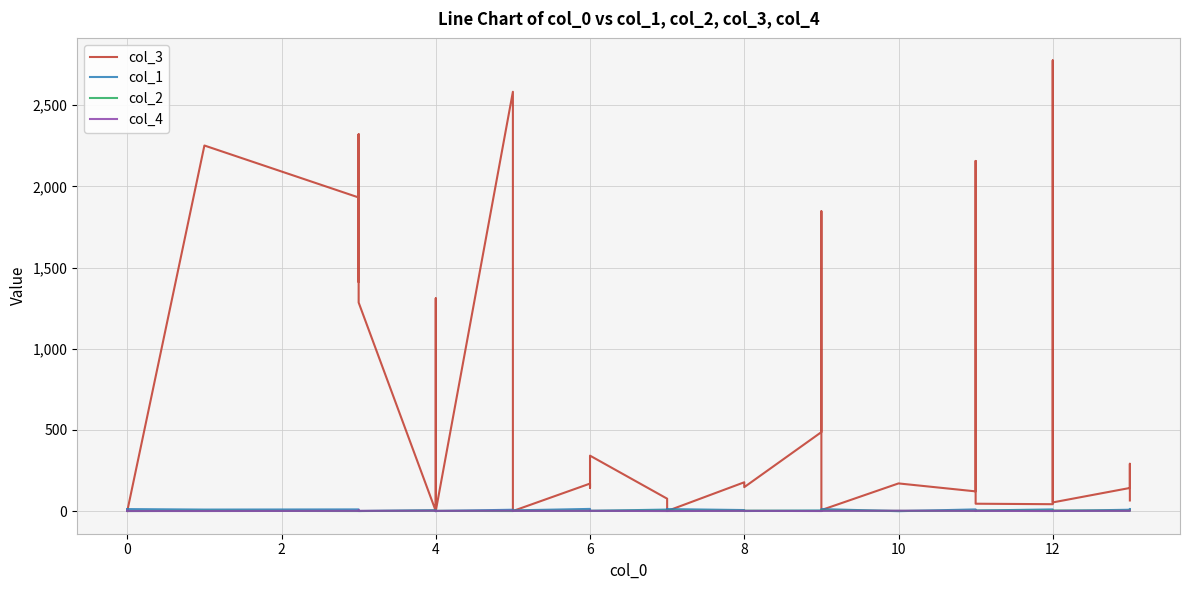

What is the value of the col_3 point at the 12th from the left?

1285